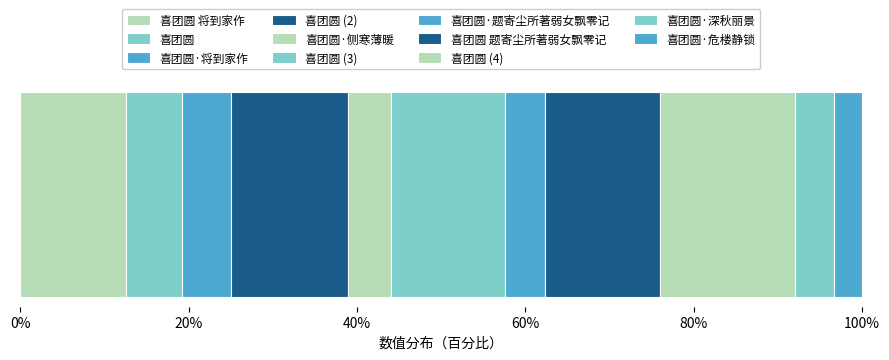

Are the bars grouped side by side (vs. stacked)?

No